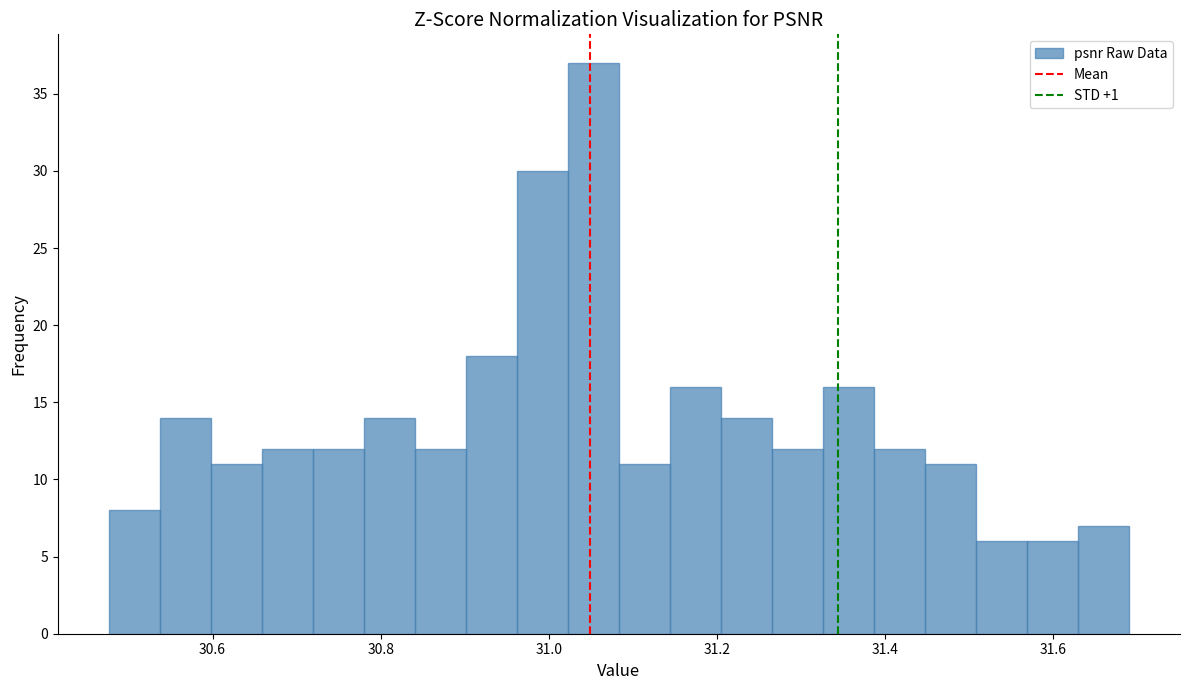

Read against the x-axis, roughly where is the centre of the tallest bar?

31.06